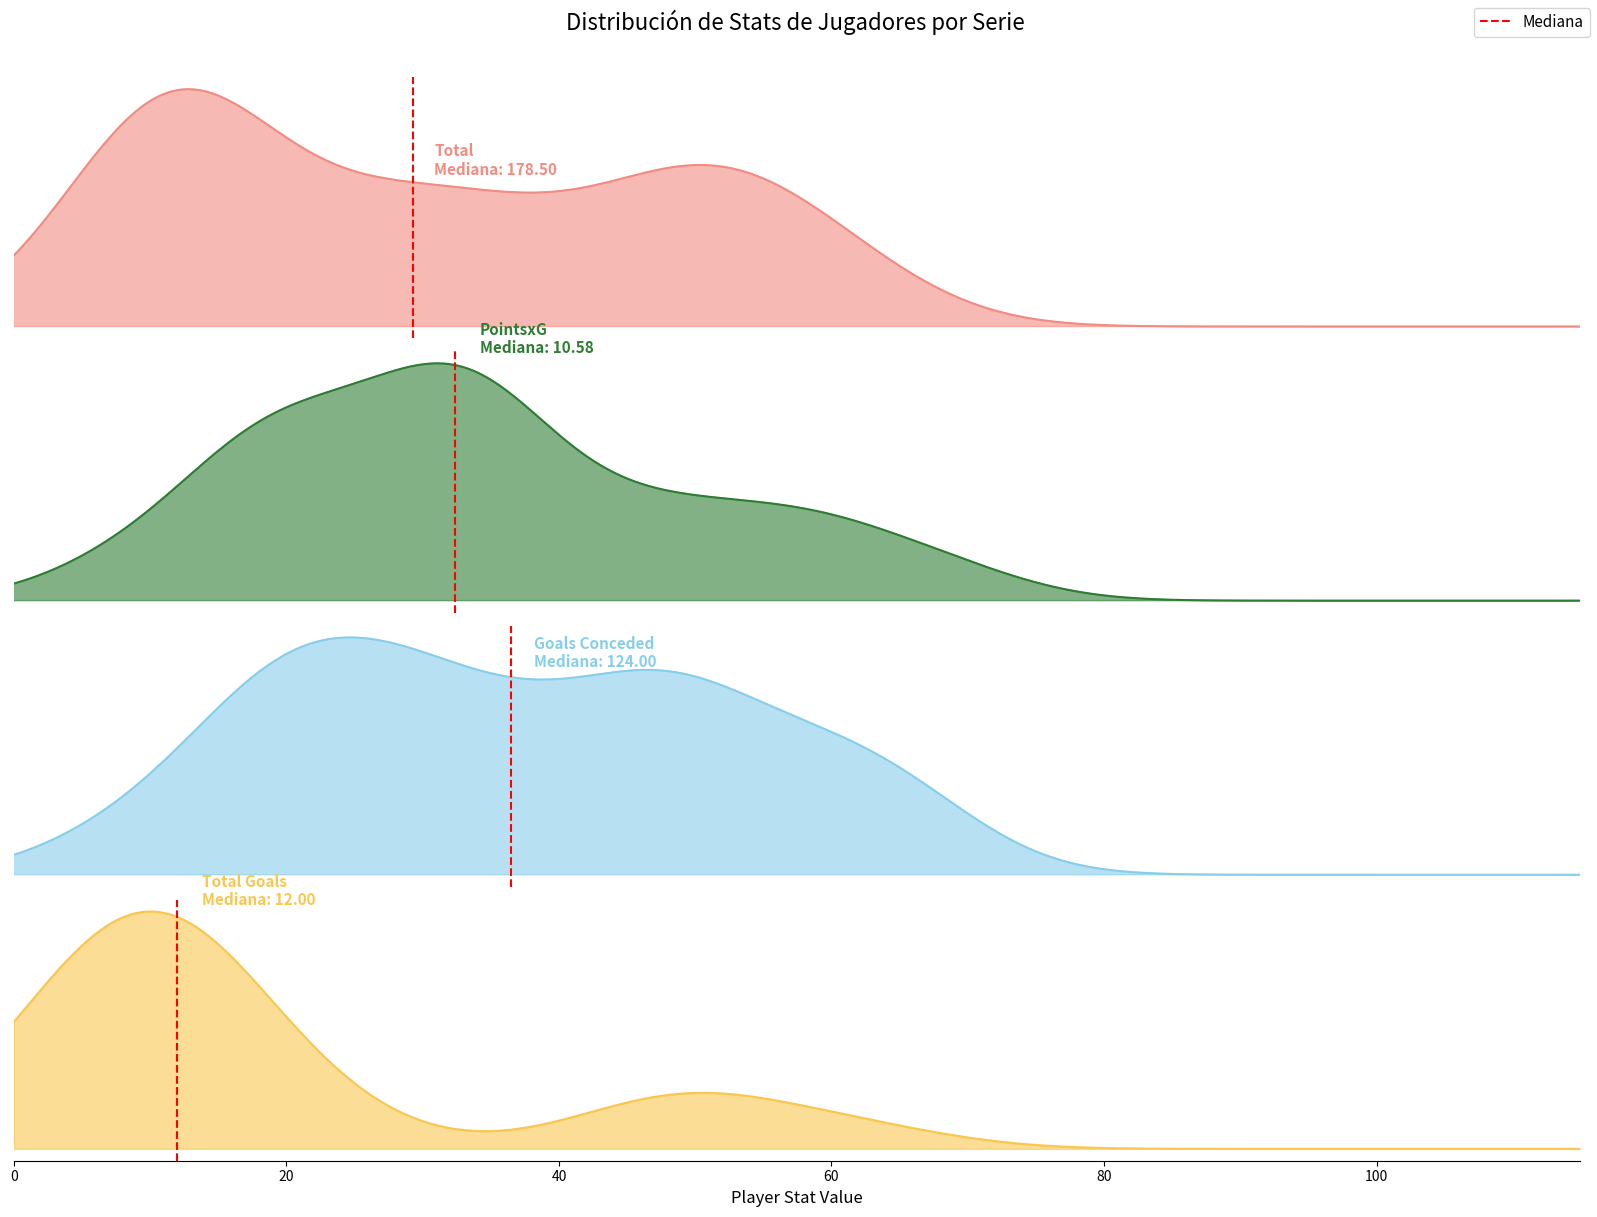

What is the difference between the values at 0 and 20?

1